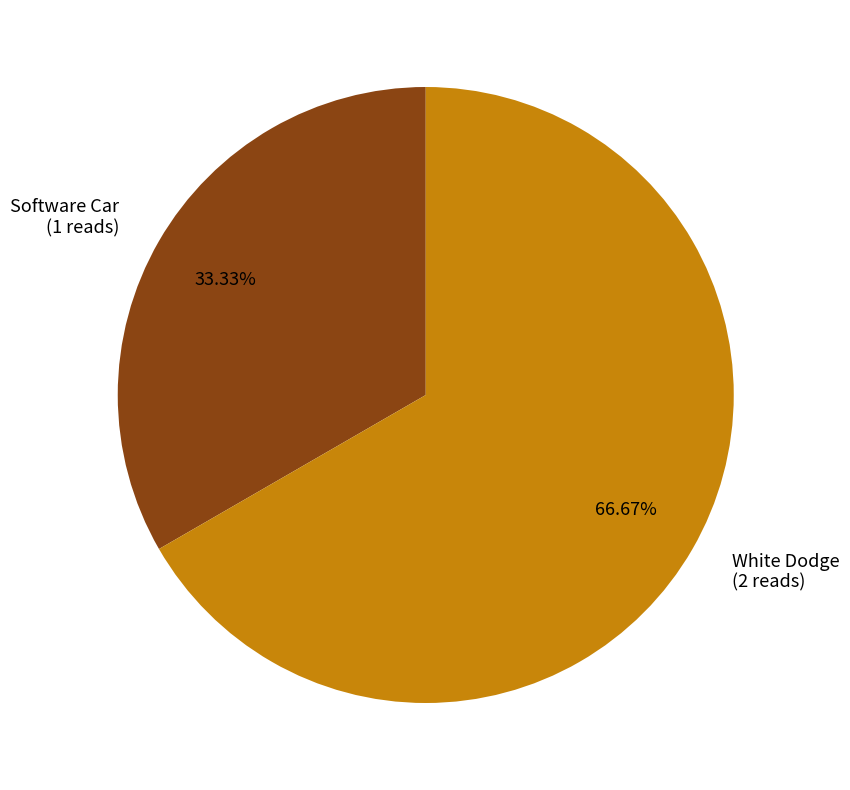

Does any single category account for the majority?

Yes